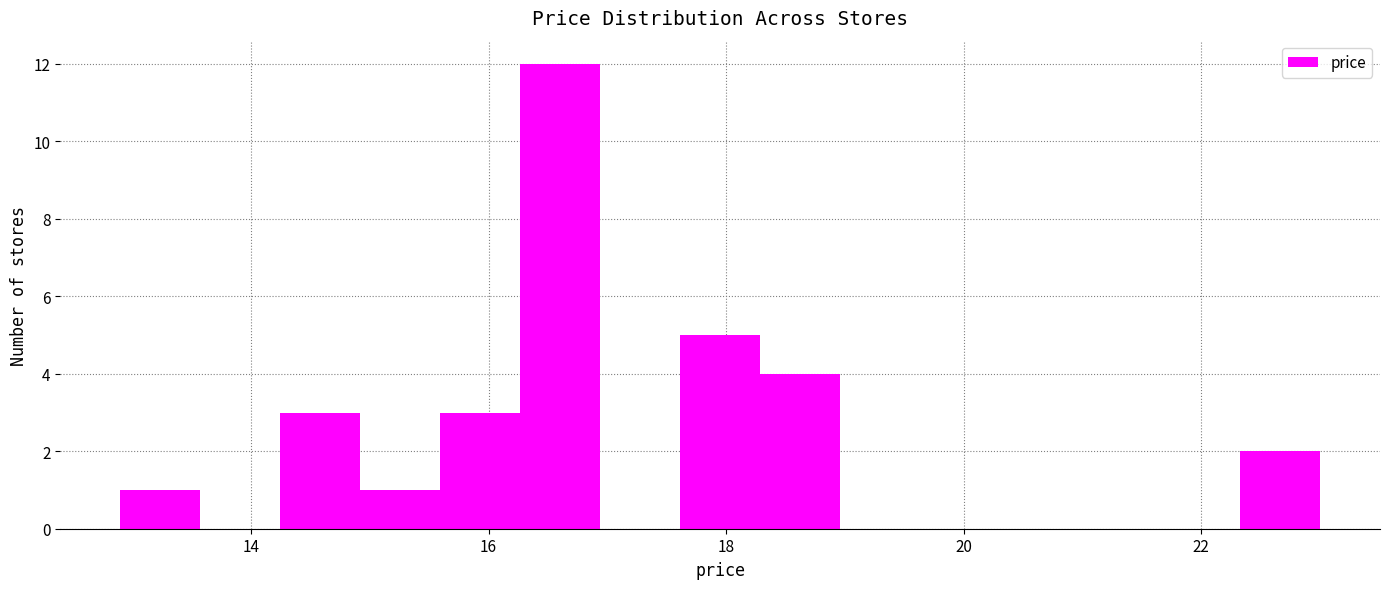

Read against the x-axis, roughly where is the centre of the tallest bar?

16.6